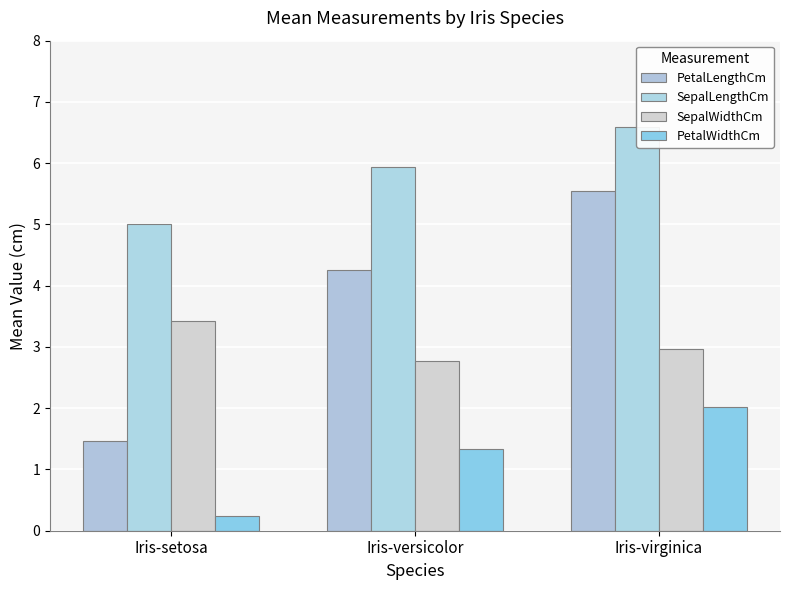

What is the label of the 3rd bar from the left?

Iris-virginica